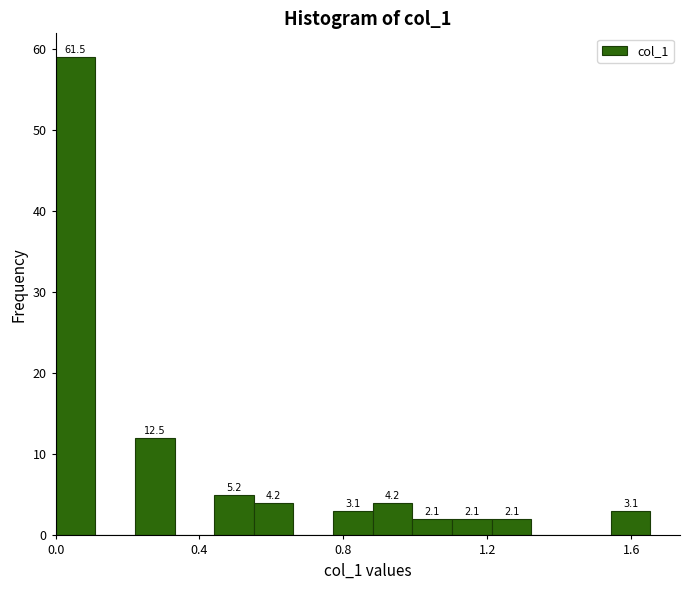

Around what value on the x-axis is the tallest bar? Give the approximate position of its centre, as read against the axis.

0.05